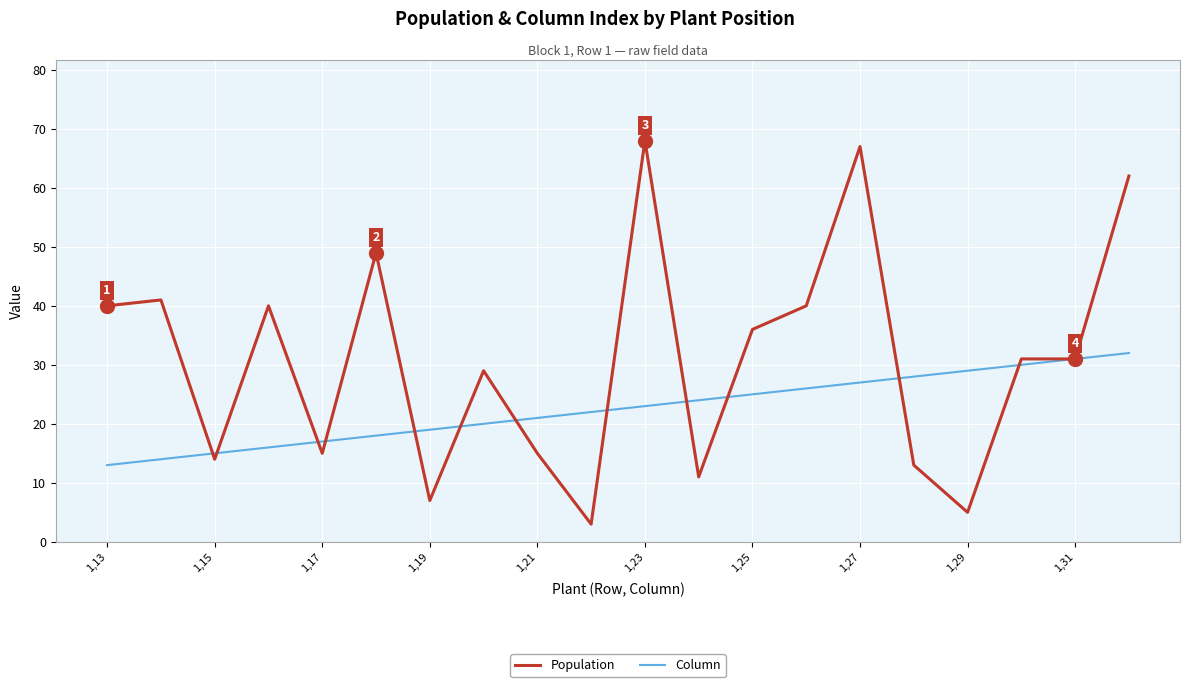

What is the maximum value for Population?

68